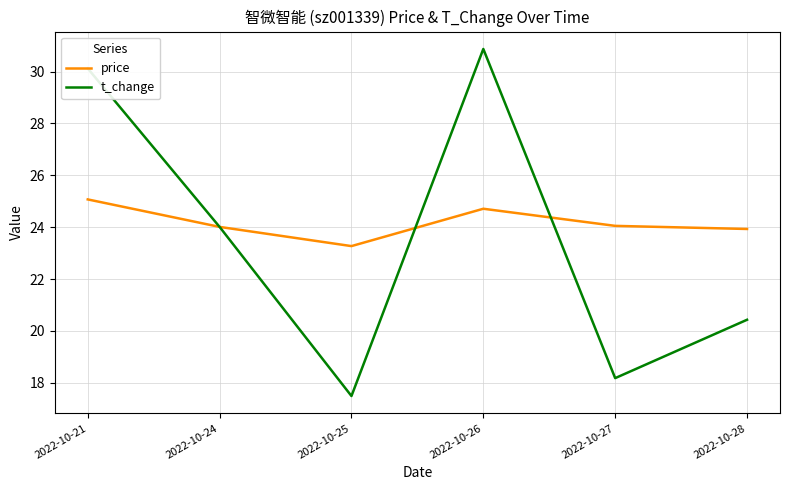

Which series ends up on top after the final intersection of price and t_change?

price